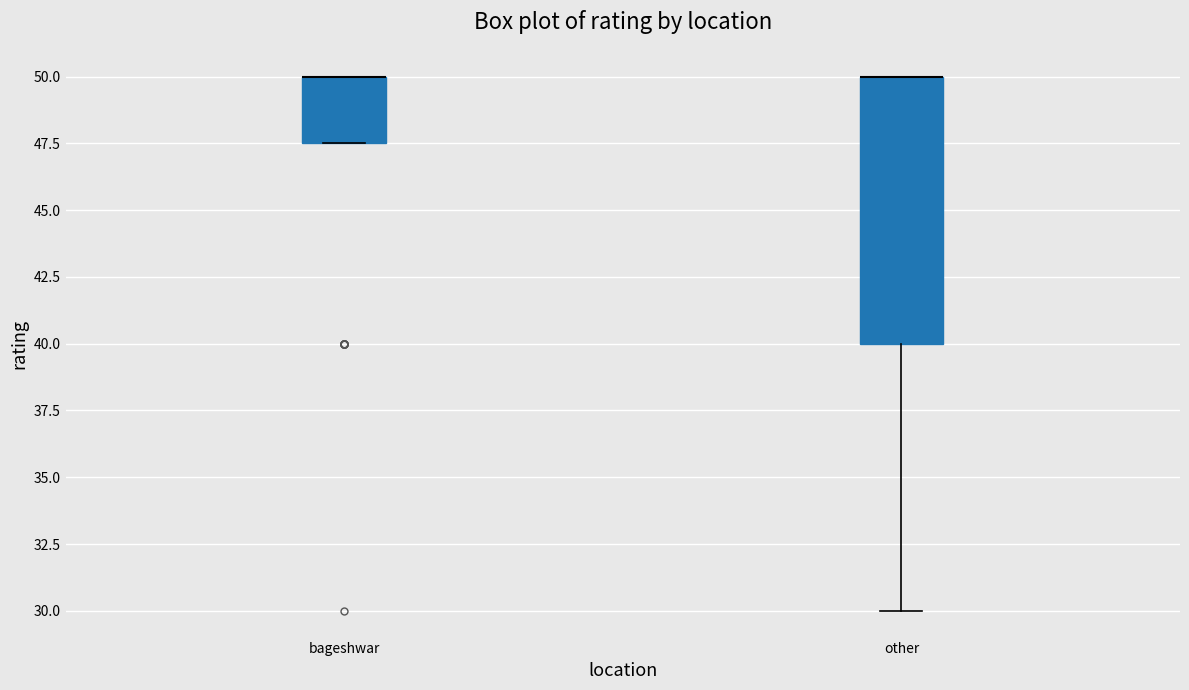

Which box is the tallest, from its lower edge to its upper edge?

other